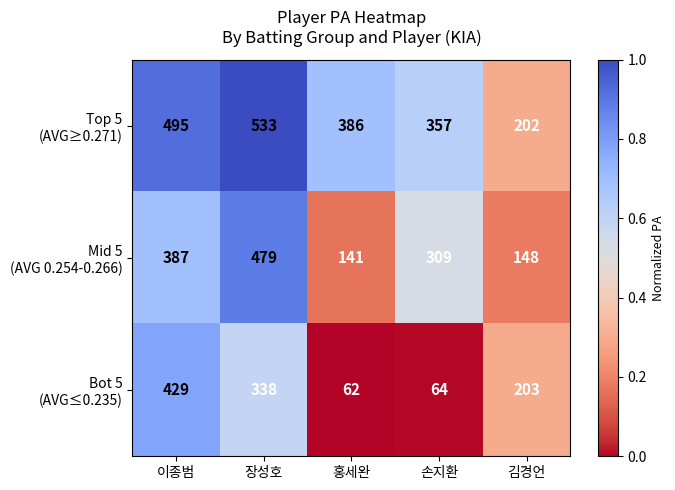

At which category is the sum across all series the highest?

장성호